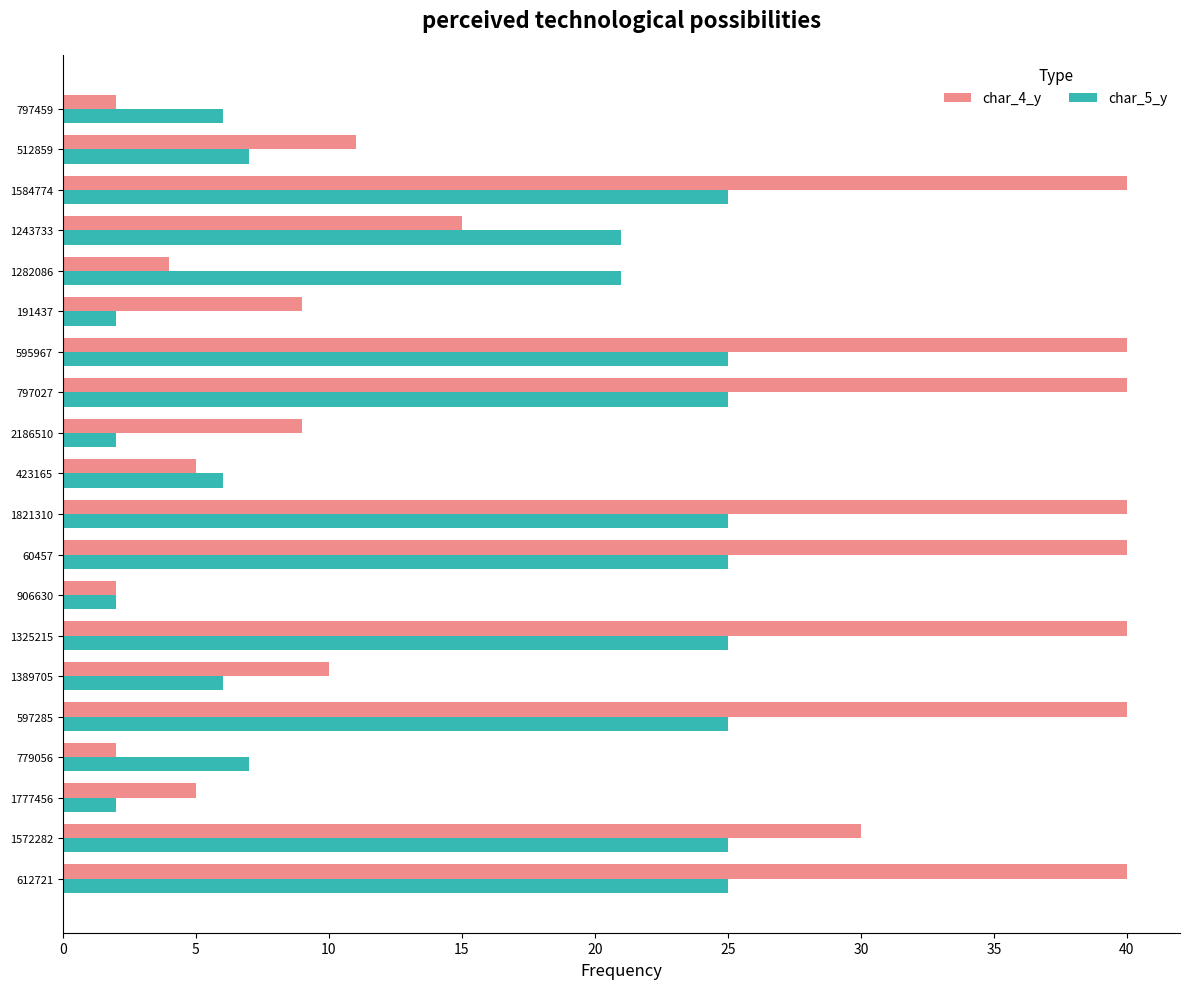

The char_4_y series shows 40 at 597285. True or false?

True